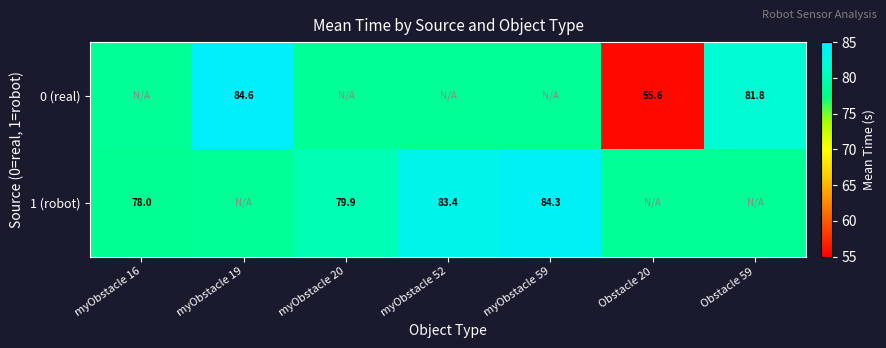

What is the difference between the maximum and minimum values in the 1 (robot) series?

6.3